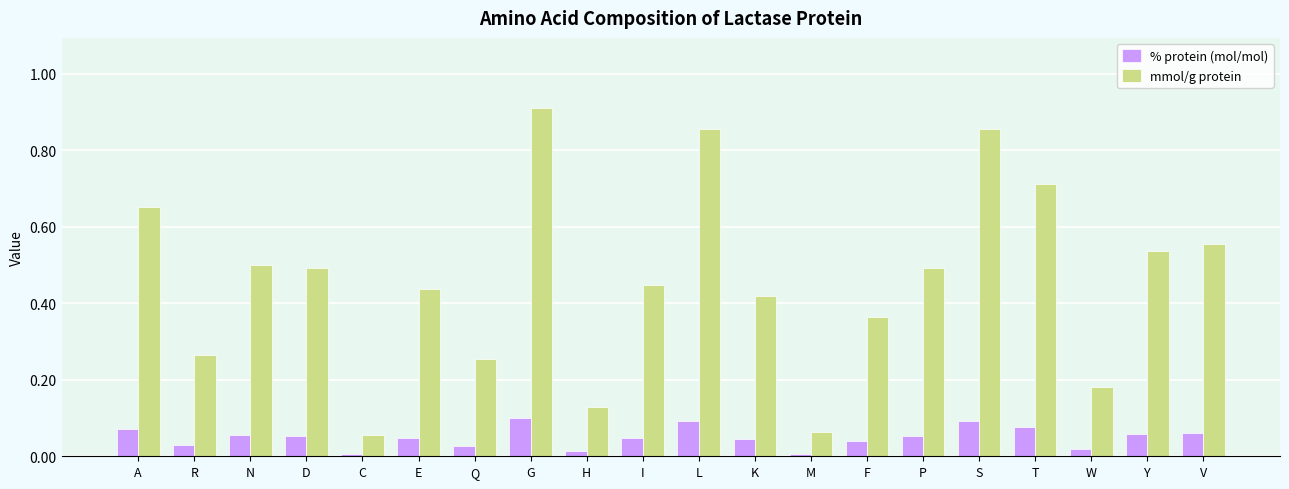

Which series has the widest spread of values?

mmol/g protein